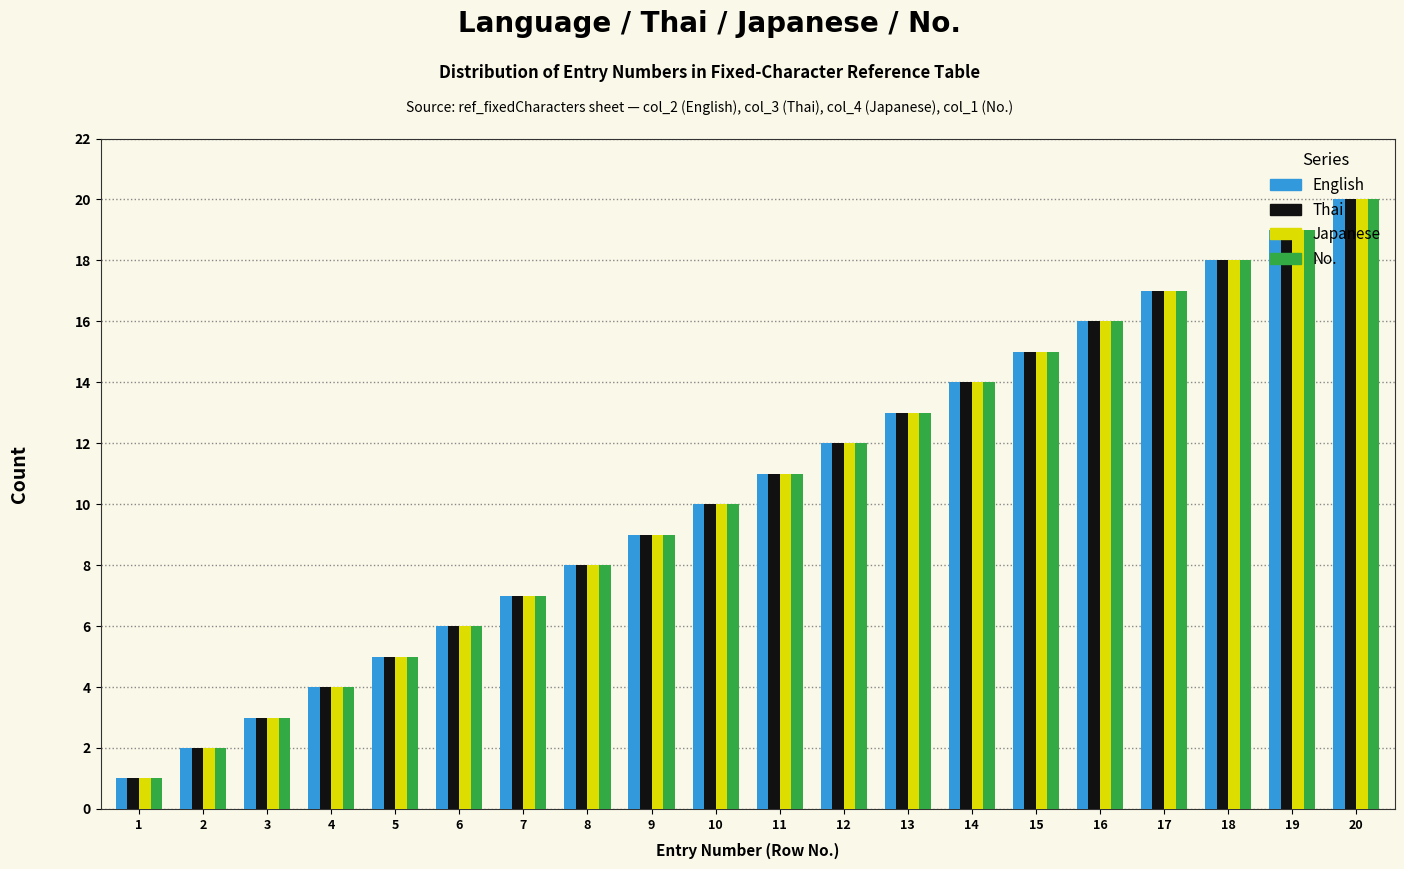

What is the greatest value displayed?

20